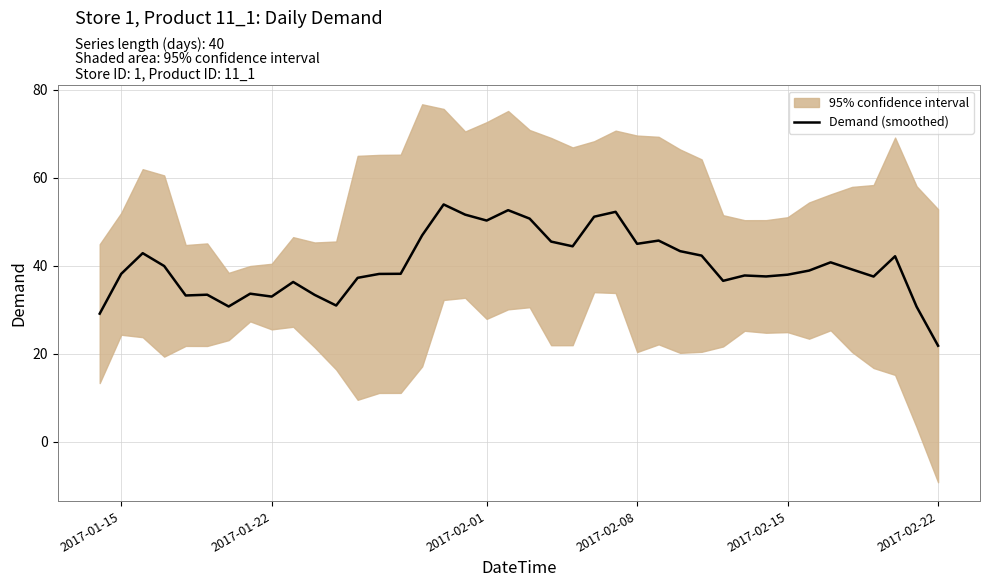

Which category has the lowest value in the Demand (smoothed) series?

2017-02-22